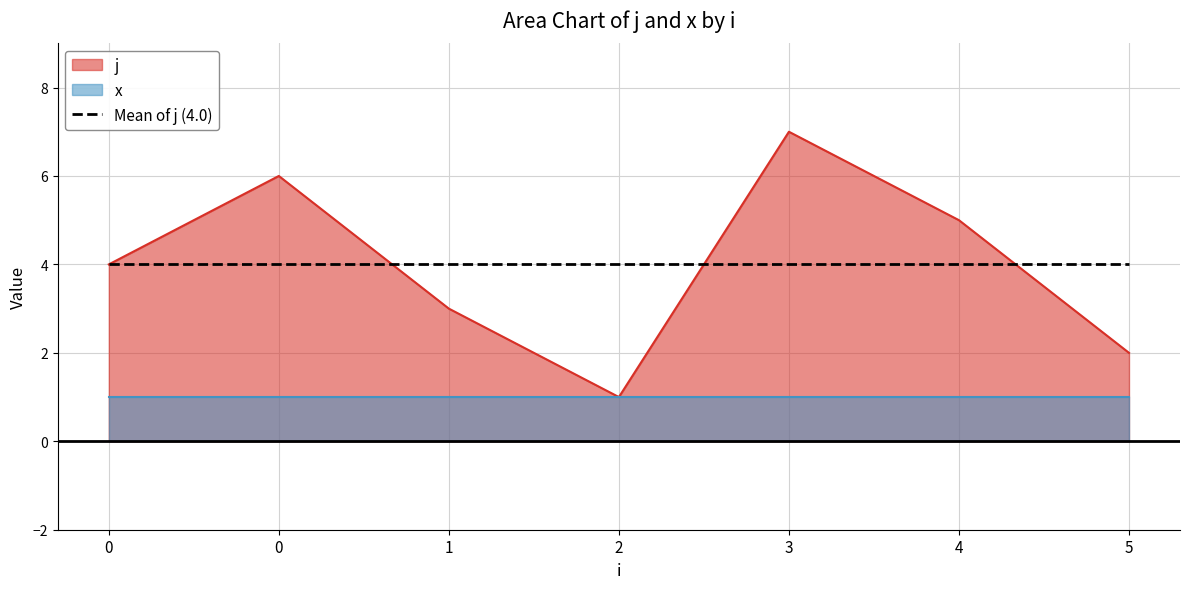

At which category does the chart reach its peak across all series?

3